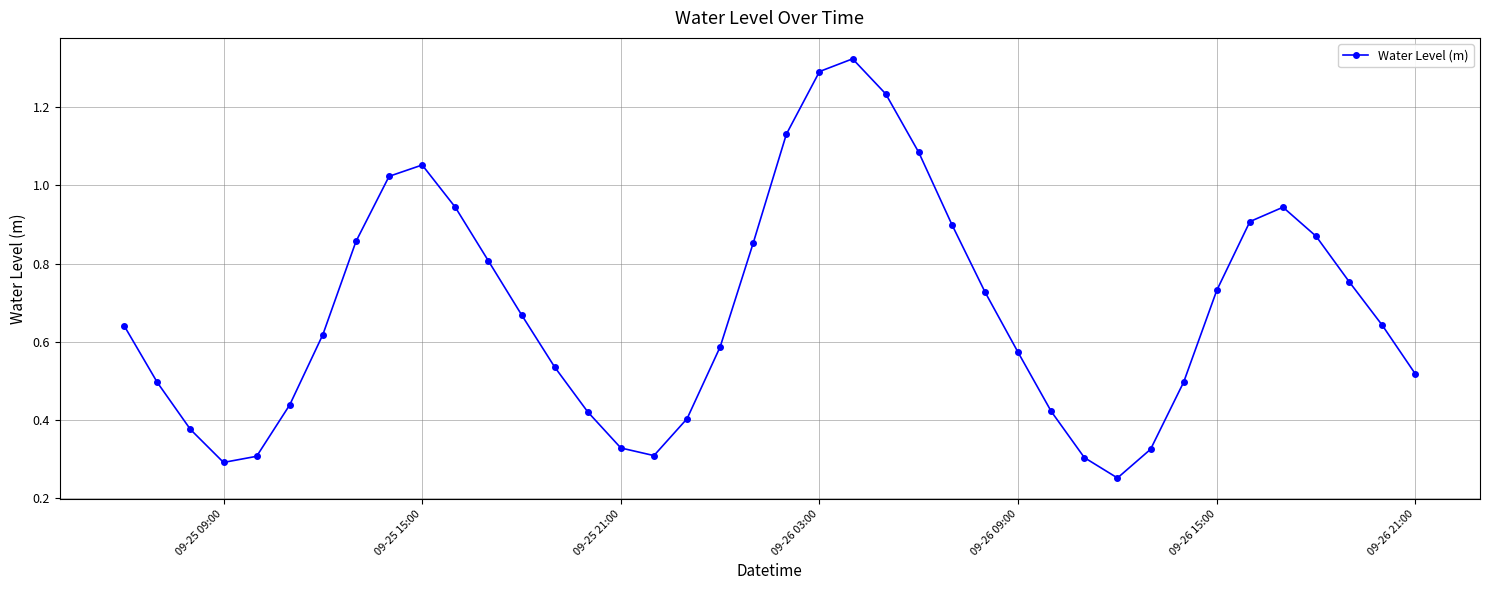

What is the sum of all values?

27.4